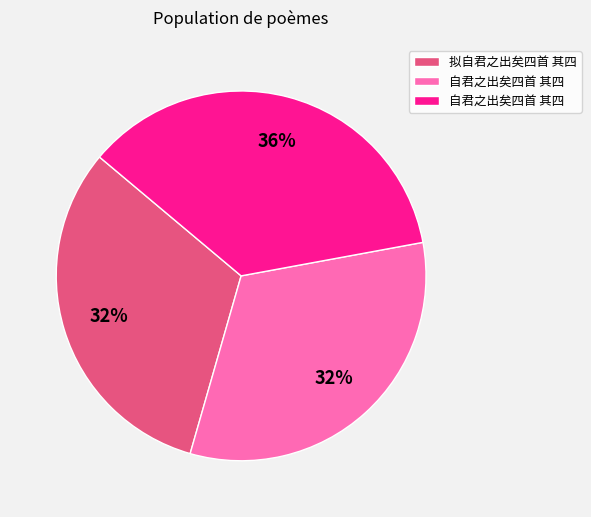

To the nearest percent, what is the average slice percentage?

33%